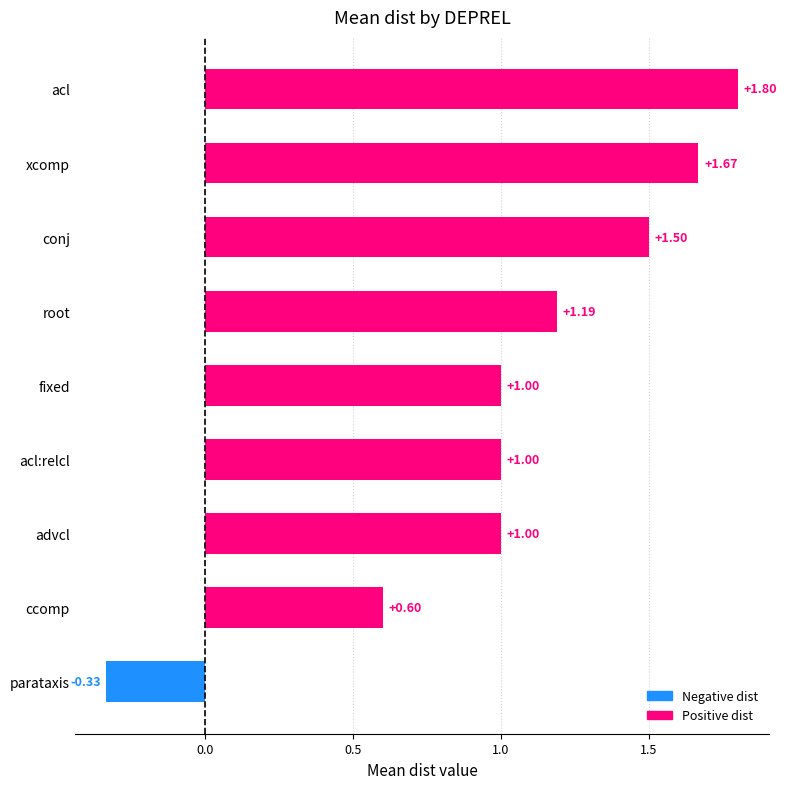

Between root and parataxis, which is larger?

root